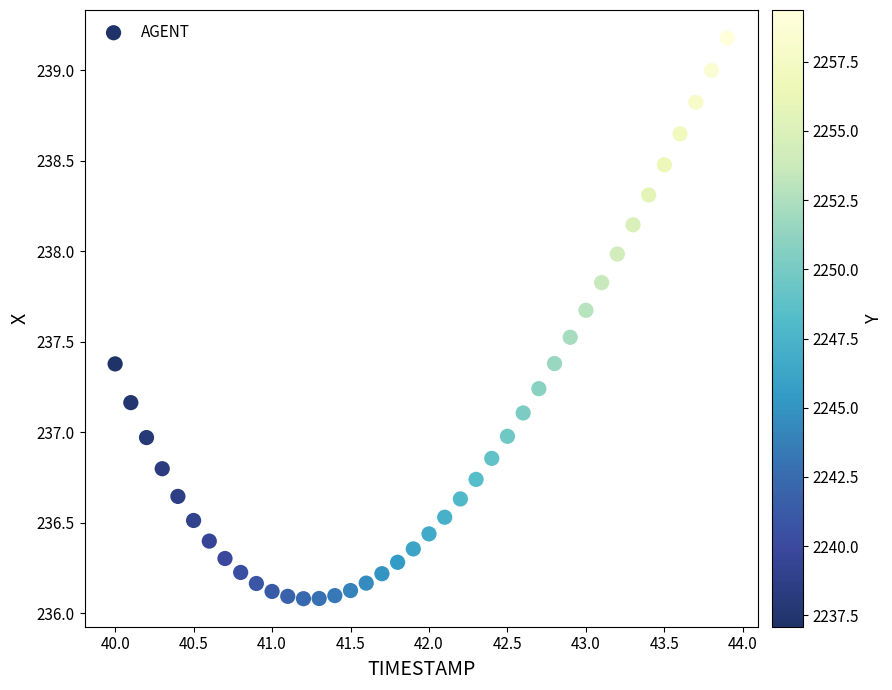

What is the range of Y values (max minus min)?

3.1